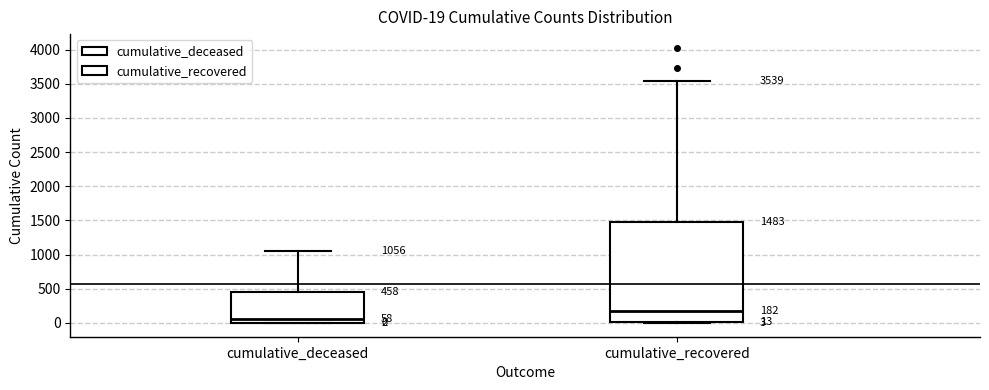

Which box is the tallest, from its lower edge to its upper edge?

cumulative_recovered